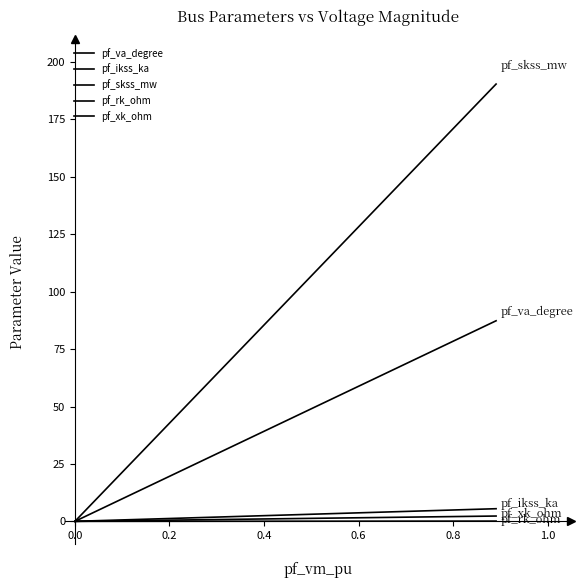

How many categories are shown in the chart?

2